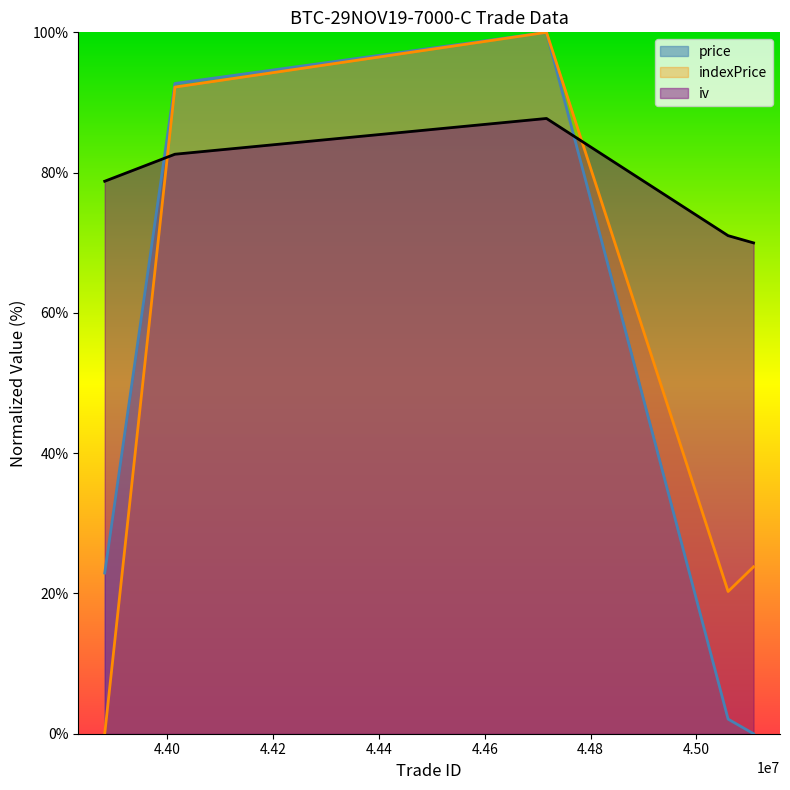

How many interior local peaks does the iv series have?

1